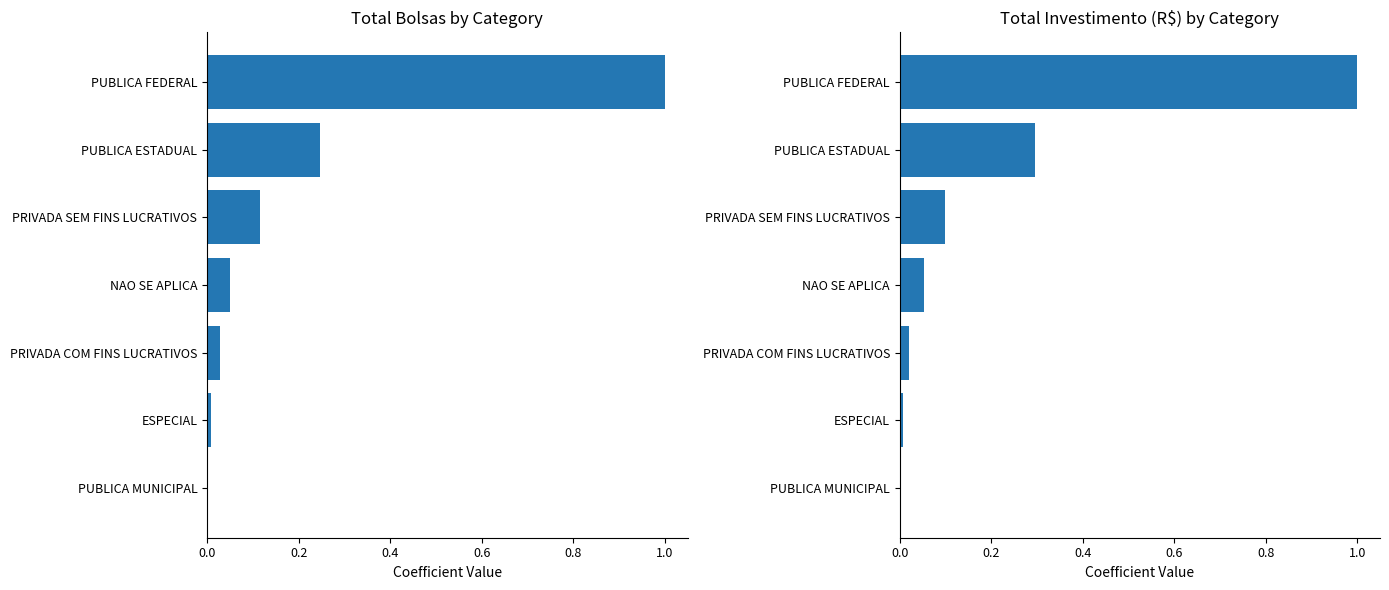

Reading left to right, transcribe all the data shown in this chart.

Total_Bolsas: 1.0	0.2	0.1	0.0	0.0	0.0	0.0
Total_Investimento_Rs: 1.0	0.3	0.1	0.1	0.0	0.0	0.0